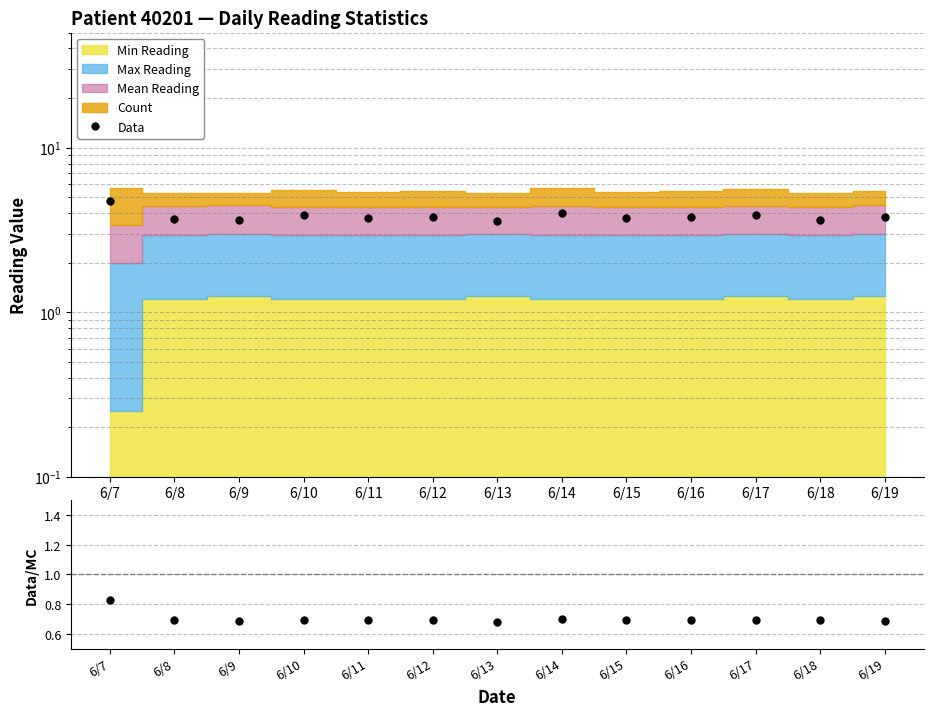

What is the sum of the Ratio values at 6/10 and 6/9?

1.4